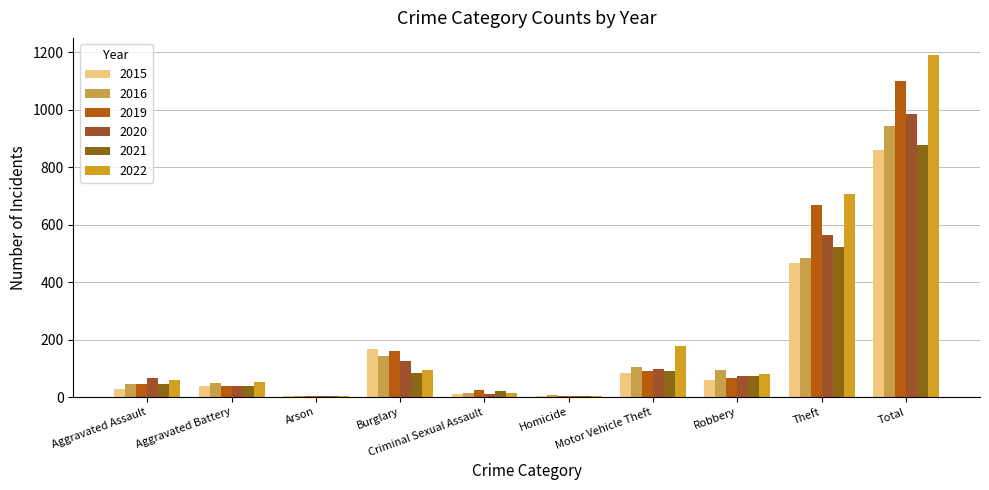

Is the value of 2019 at Total greater than the value of 2021 at Theft?

Yes